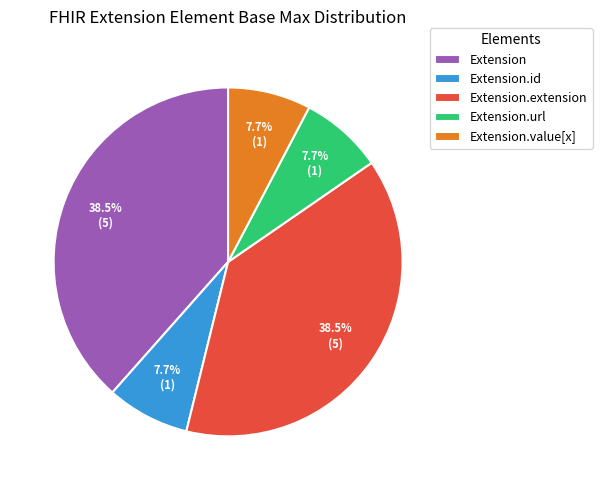

Approximately how many times larger is the value at Extension.extension compared to Extension?

1.0